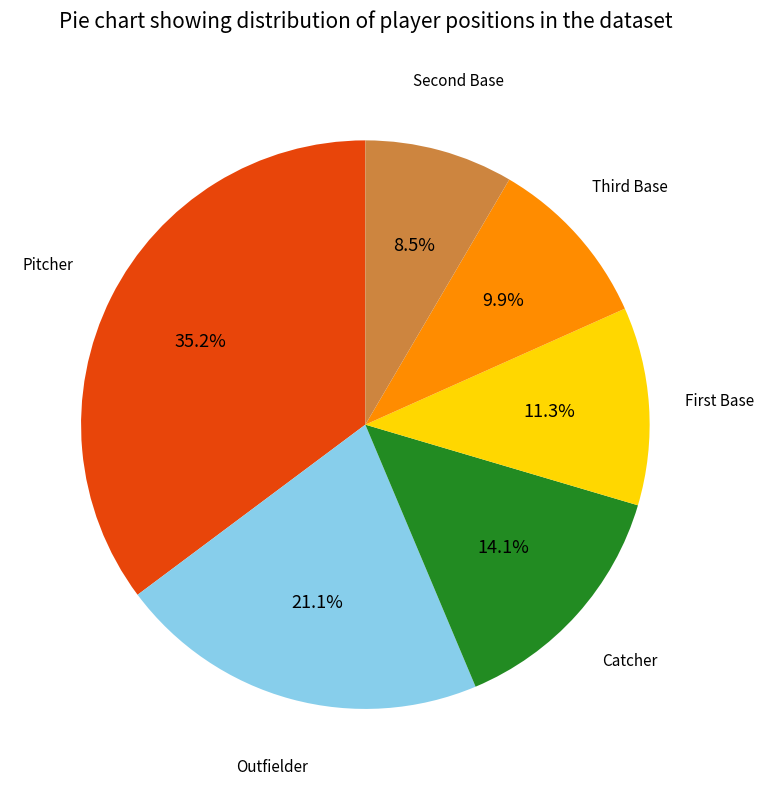

Does any single category account for the majority?

No